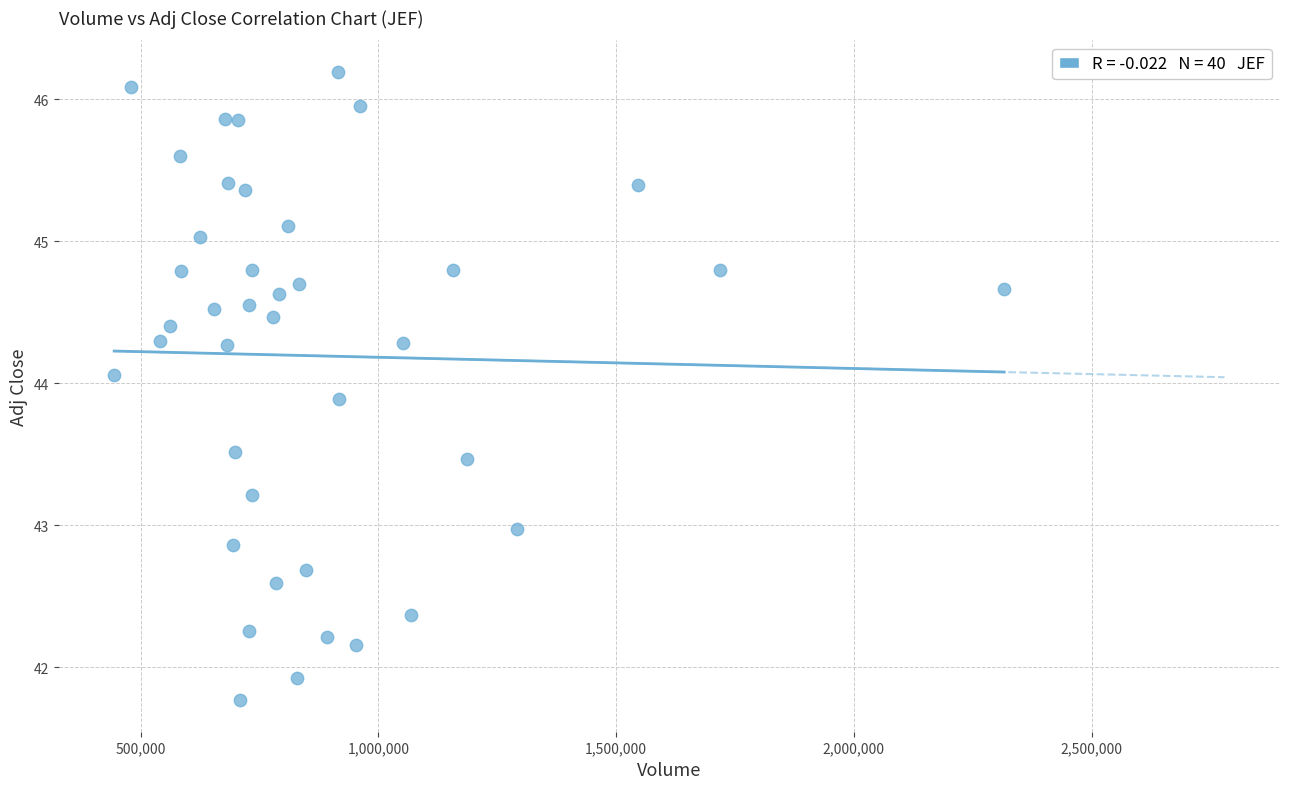

What is the range of Y values (max minus min)?

4.4